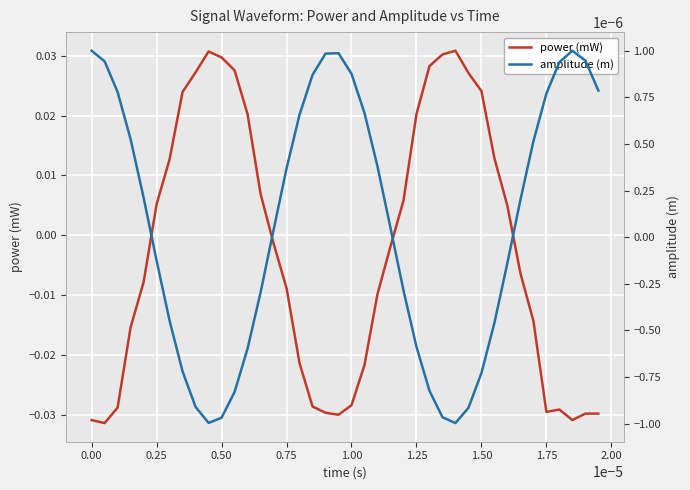

After their last crossing, which series has the higher values: amplitude (m) or power (mW)?

amplitude (m)